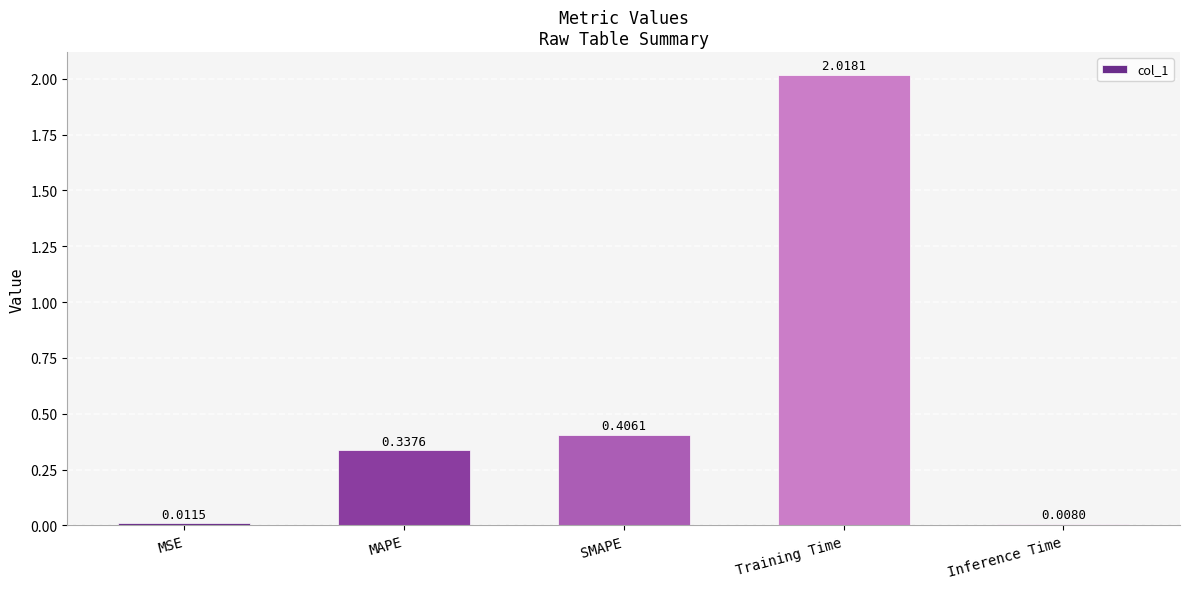

Which label corresponds to the largest value in the chart?

Training Time